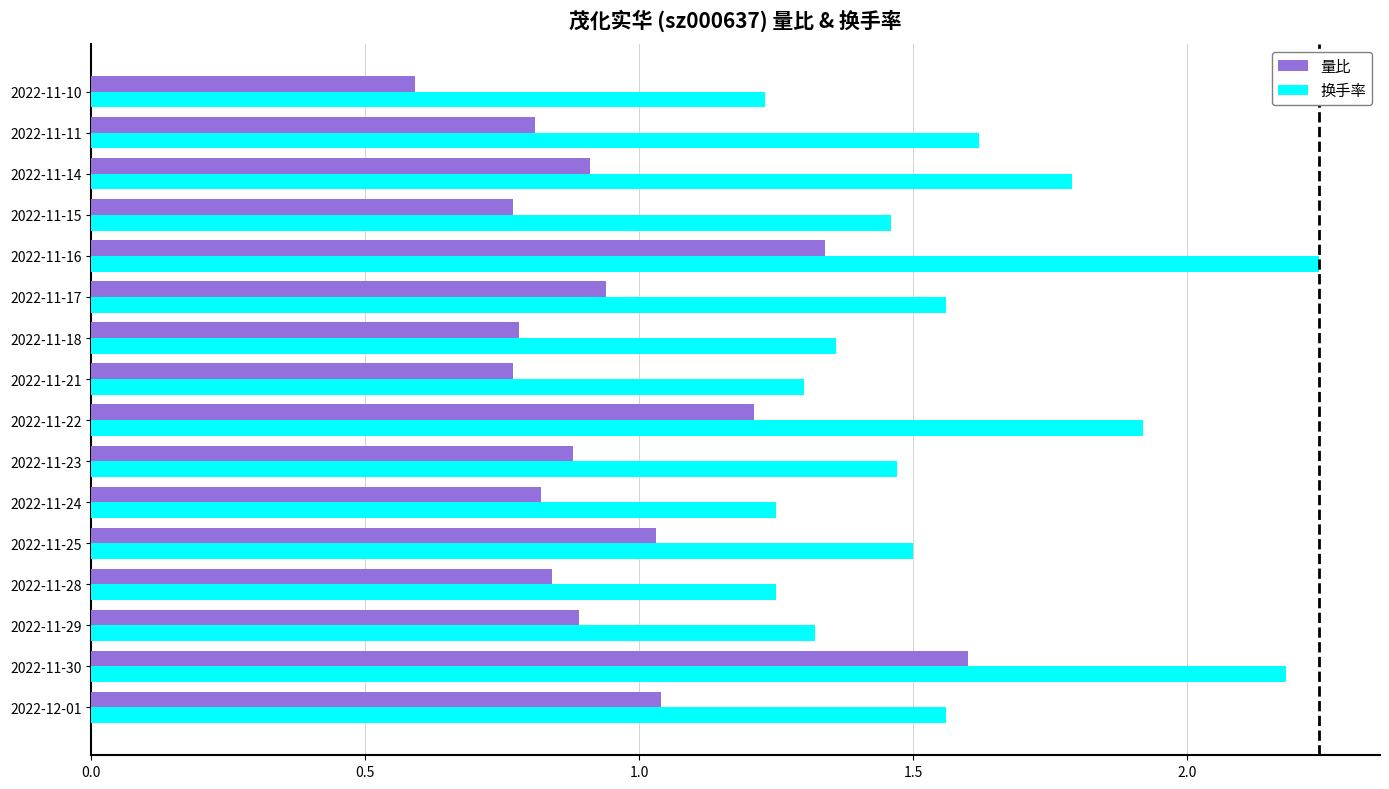

Which label corresponds to the largest value in the chart?

2022-11-16